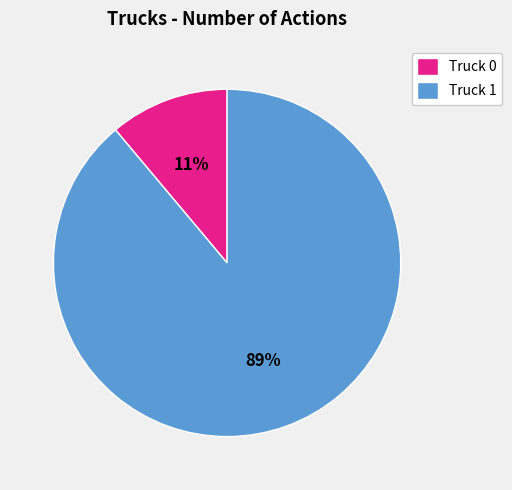

Do Truck 0 and Truck 1 together represent more than half of the pie?

Yes